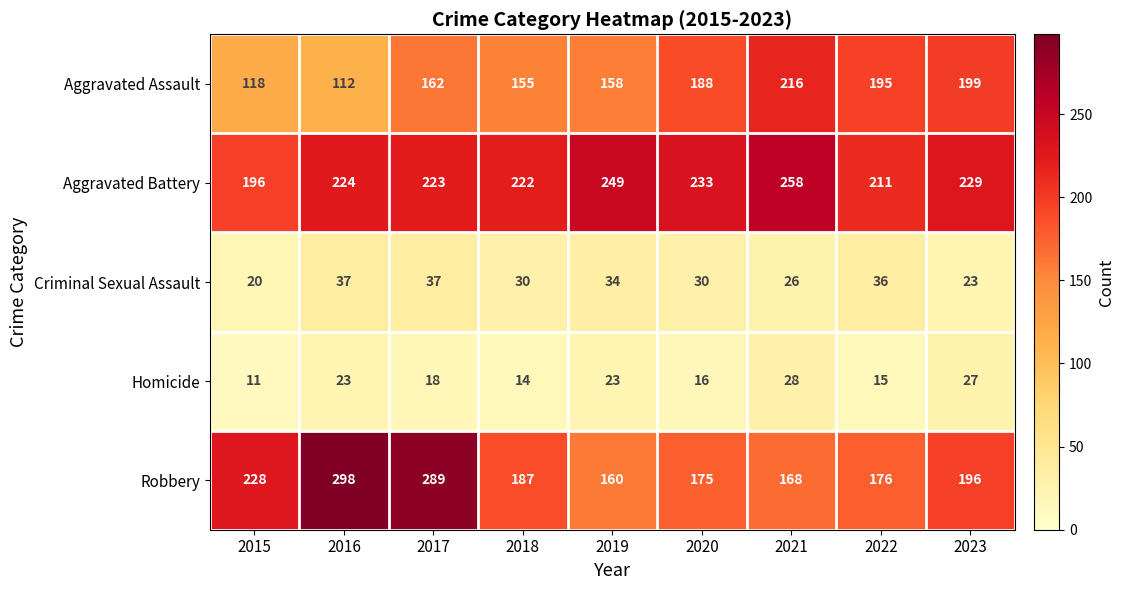

What is the difference between the Aggravated Assault values at 2021 and 2018?

61